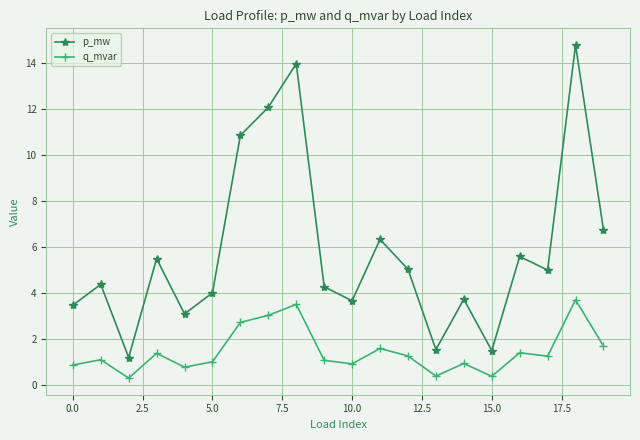

True or false: p_mw and q_mvar intersect in this chart.

False